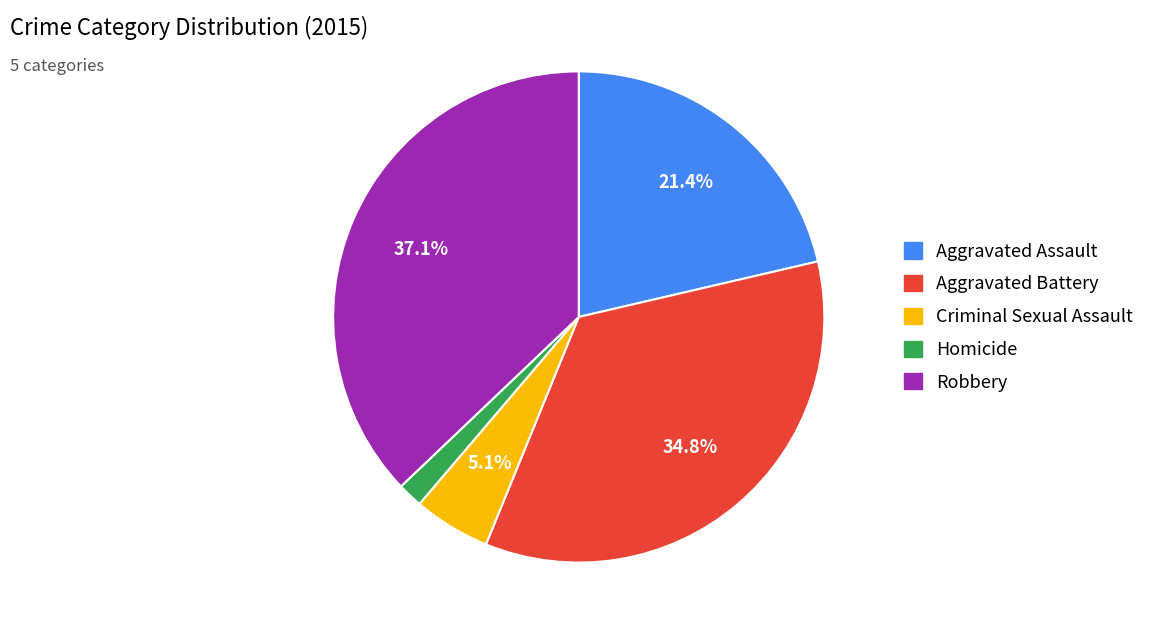

Is there any slice that represents more than half of the pie?

No